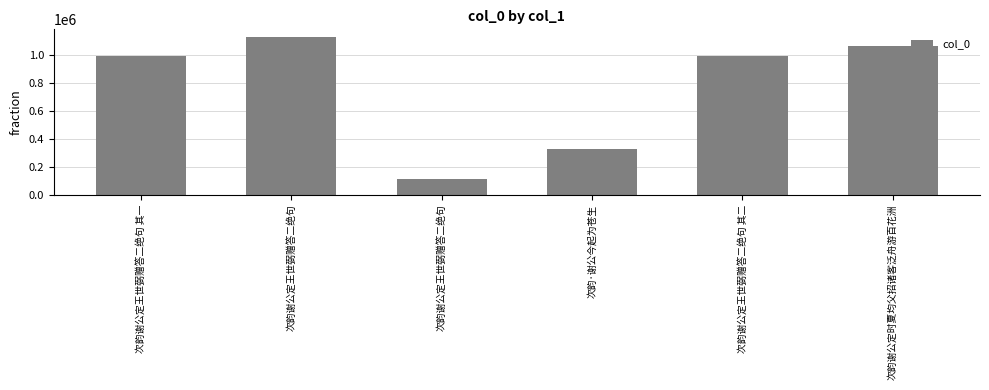

Are the bars horizontal?

No